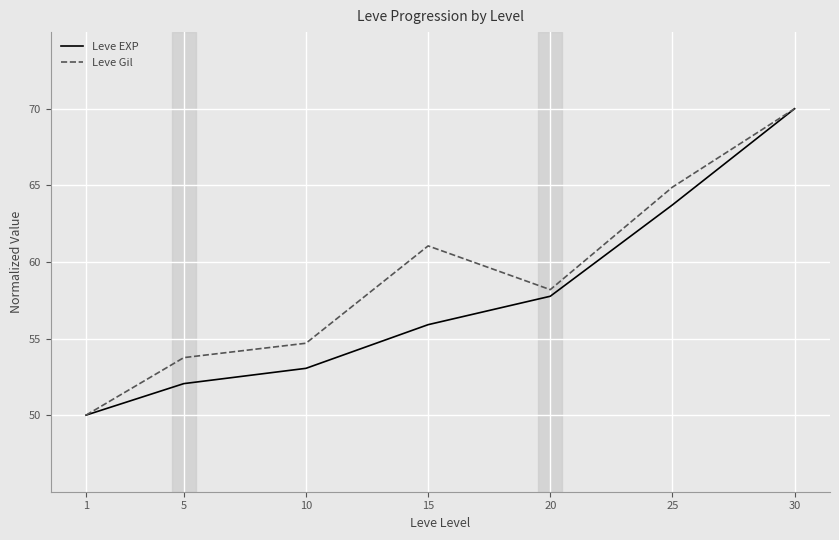

List the series in order of their overall mean, lowest first.

Leve EXP, Leve Gil